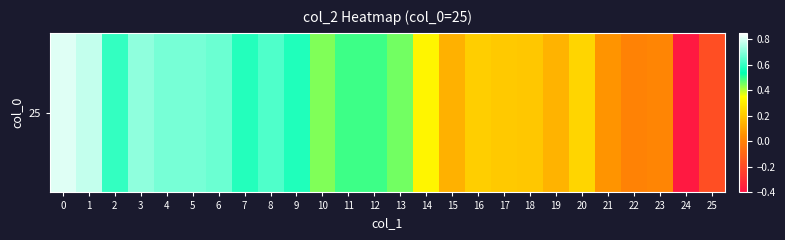

Rank the categories by value from highest to lowest.

0, 1, 3, 5, 4, 6, 8, 2, 7, 9, 12, 11, 13, 10, 14, 20, 16, 17, 18, 19, 15, 21, 23, 22, 25, 24